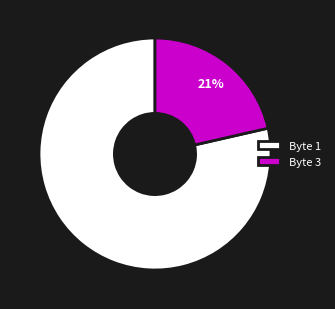

What is the ratio of the value at Byte 3 to the value at Byte 1?

0.3